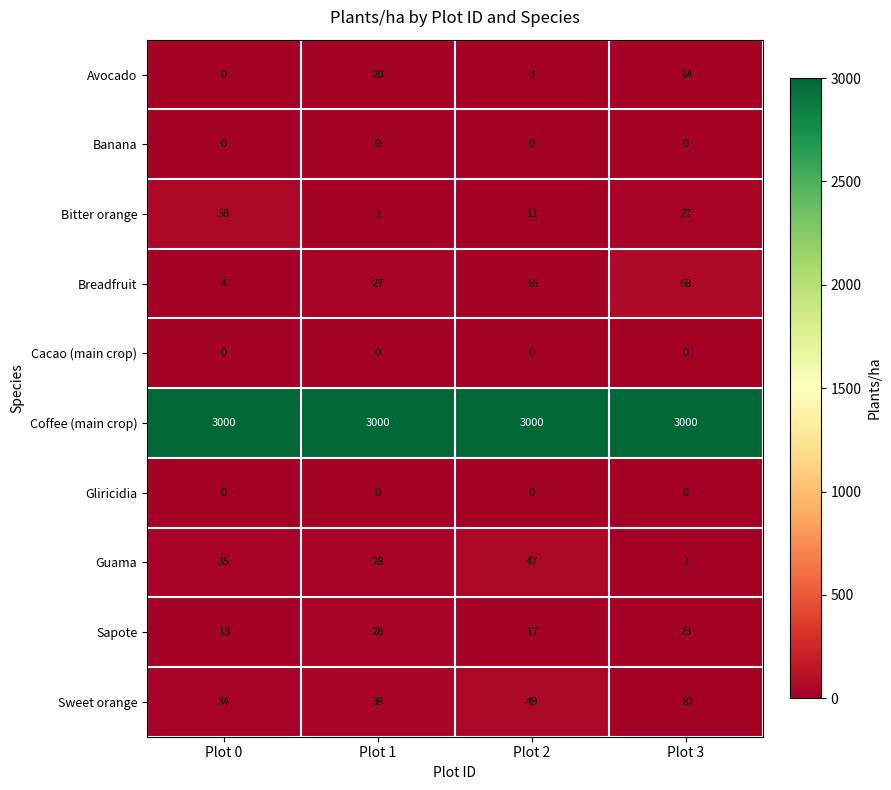

Count the number of categories in the chart.

4